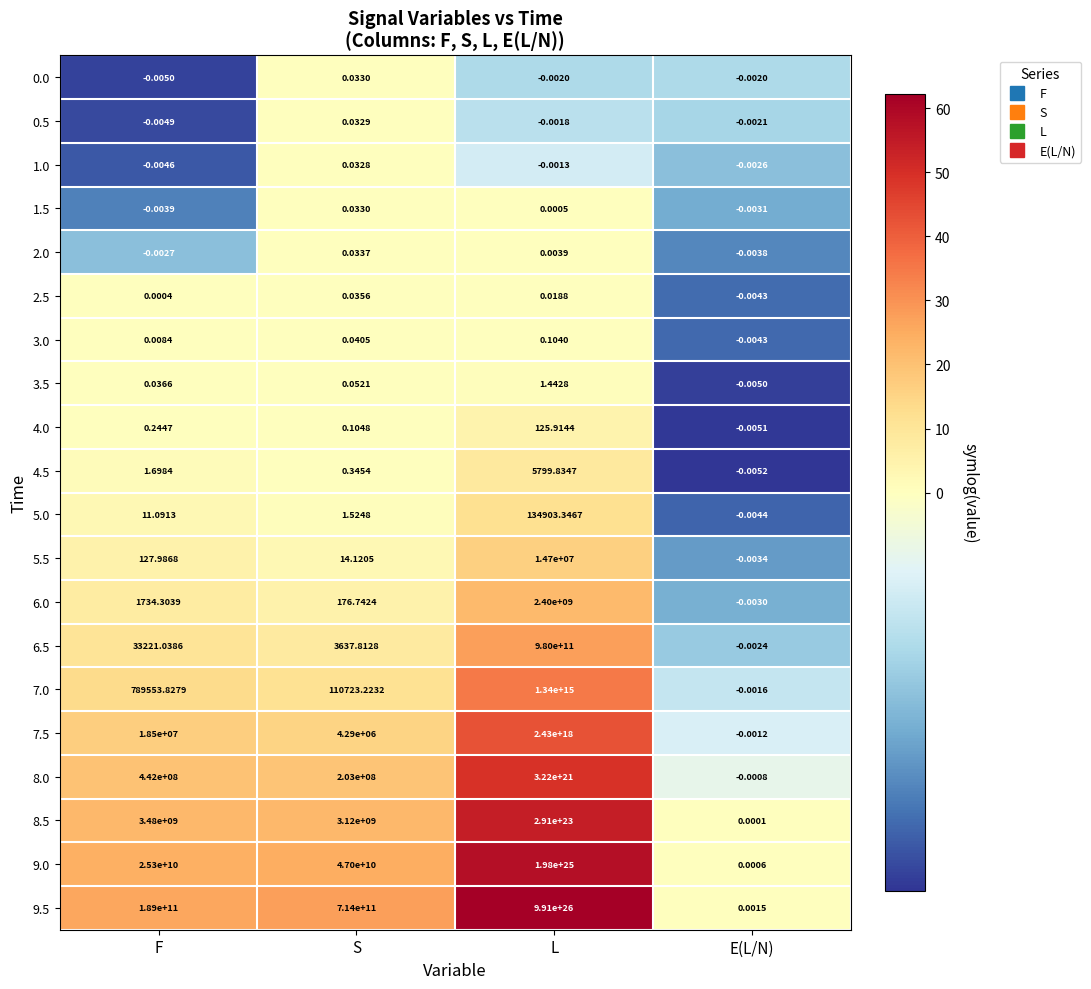

Which category has the highest value in the 9.5 series?

L